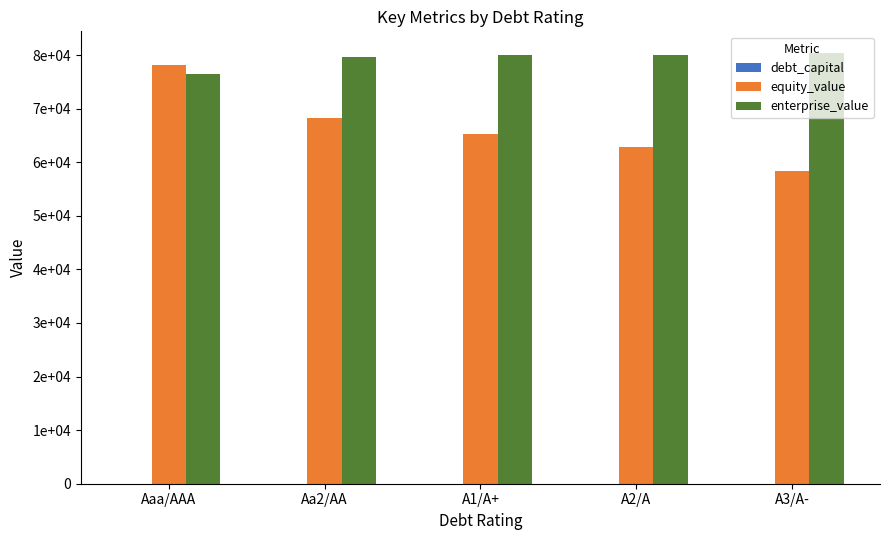

Are the bars horizontal?

No